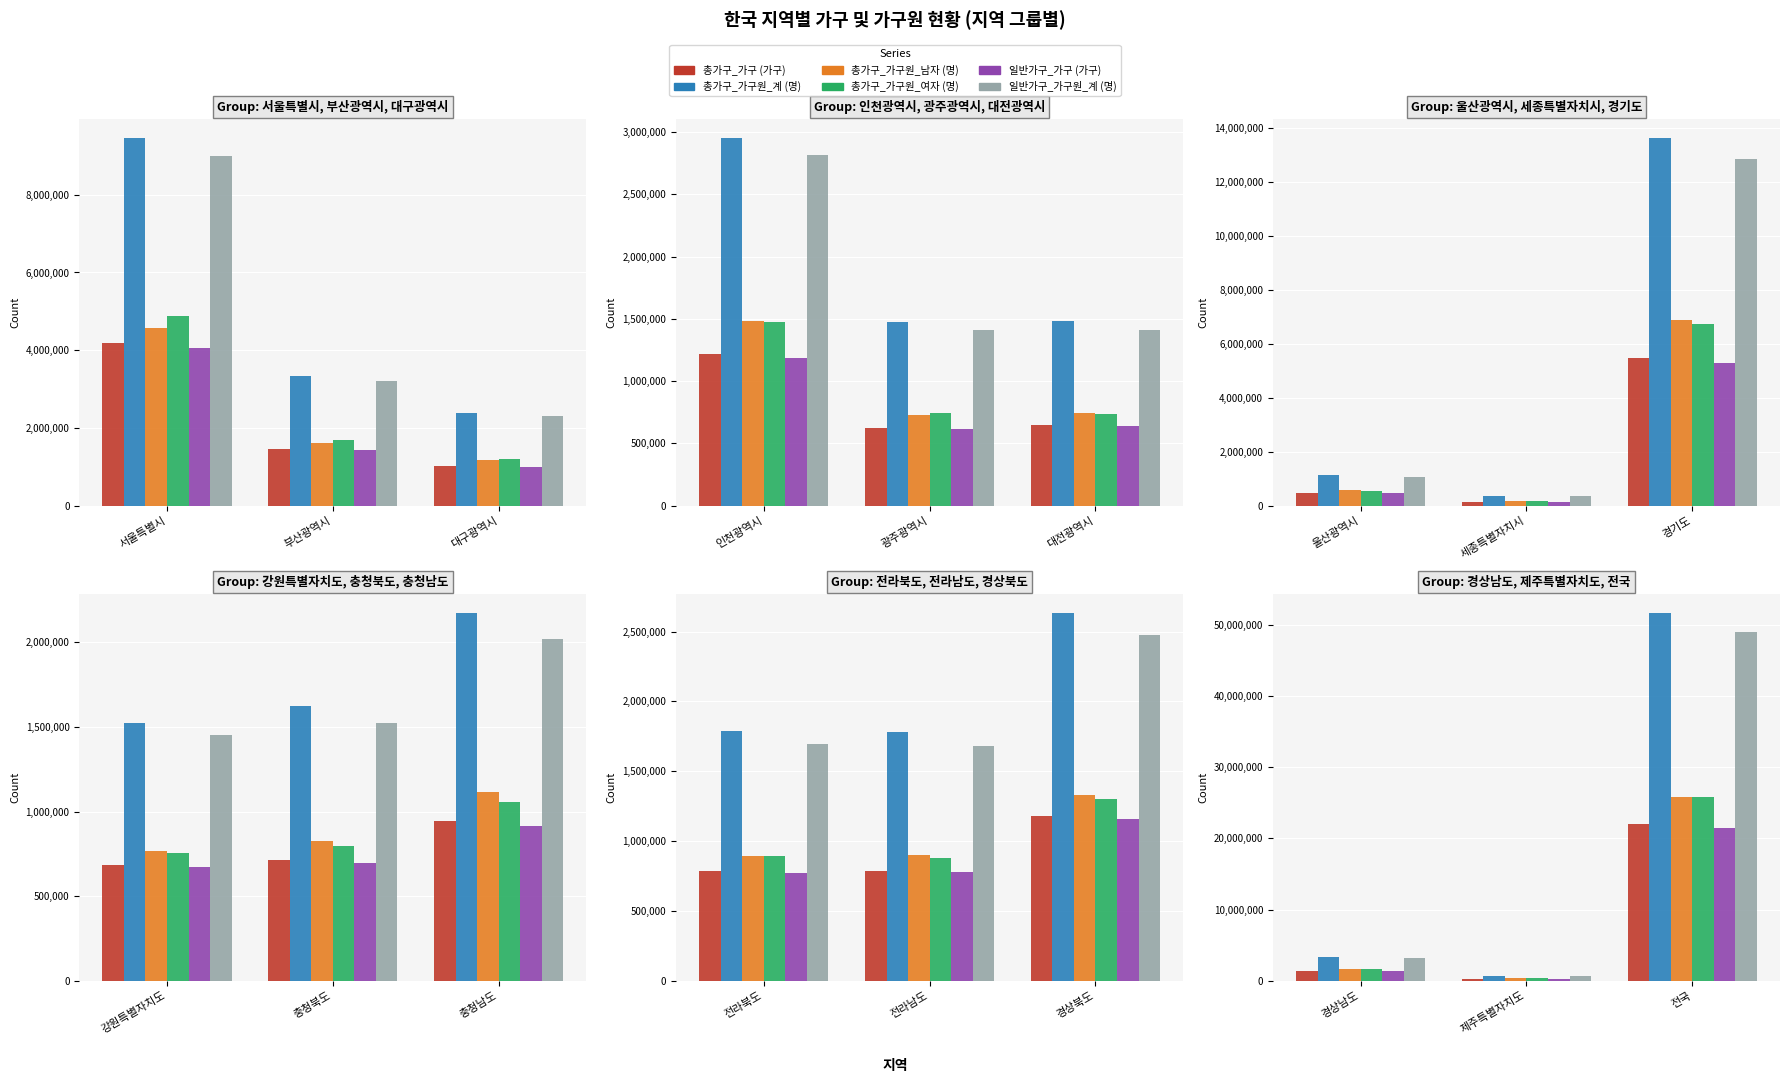

What is the smallest value displayed?

271162